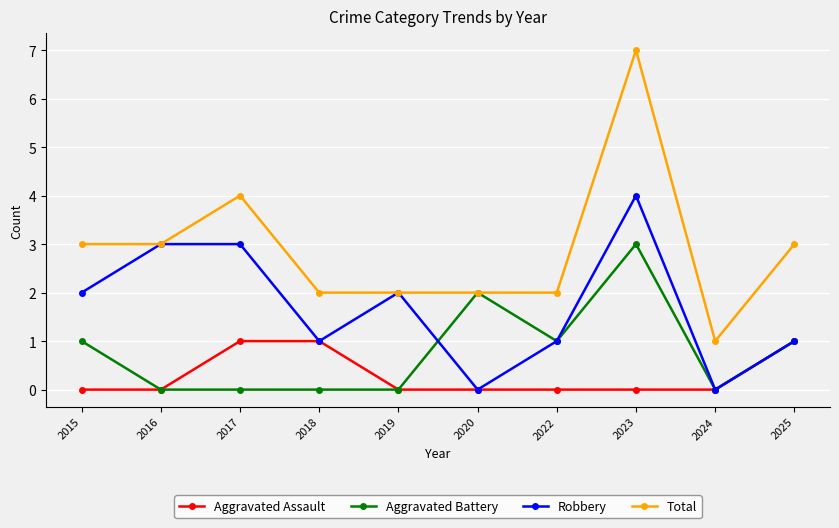

Reading right to left, transcribe all the data shown in this chart.

Aggravated Assault: 1	0	0	0	0	0	1	1	0	0
Aggravated Battery: 1	0	3	1	2	0	0	0	0	1
Robbery: 1	0	4	1	0	2	1	3	3	2
Total: 3	1	7	2	2	2	2	4	3	3